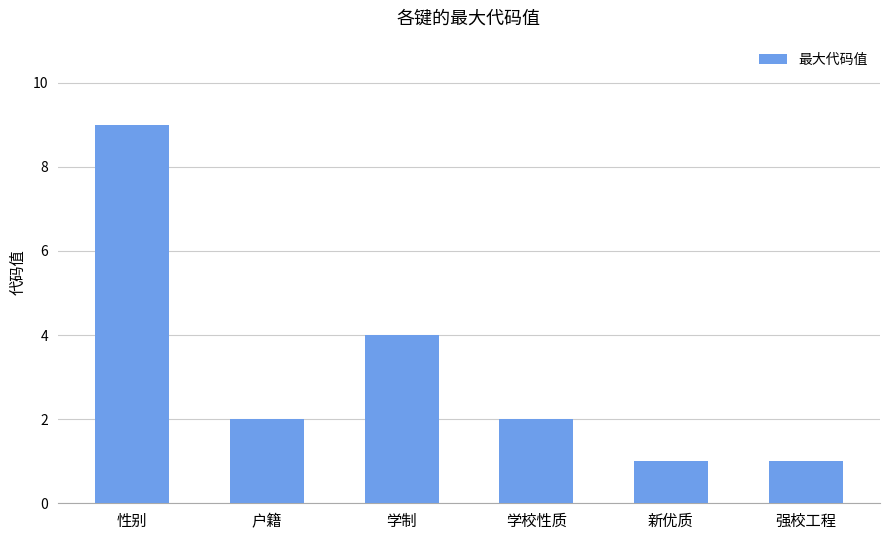

Are the bars grouped side by side (vs. stacked)?

No